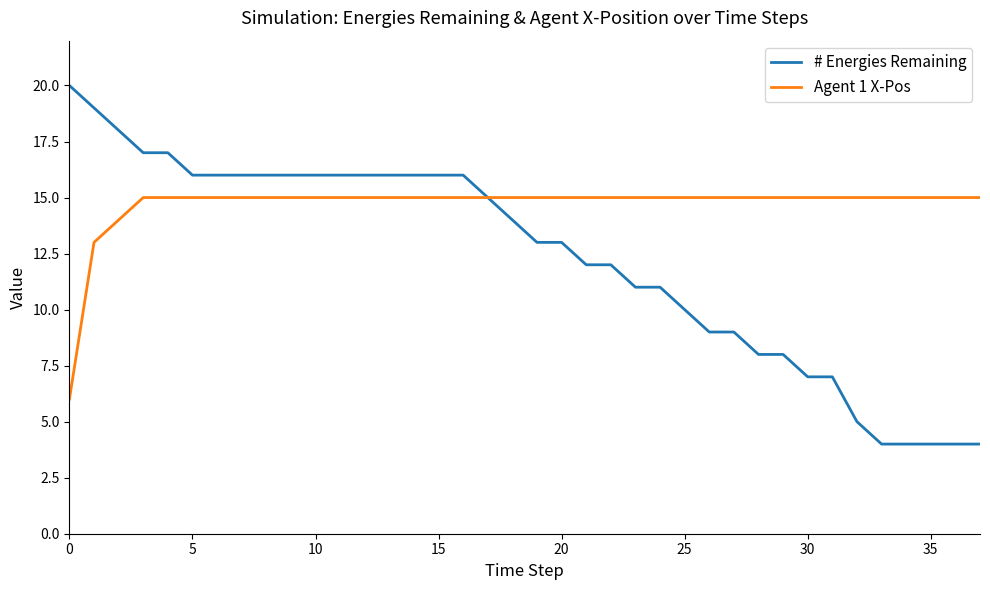

Which series has the largest range (max minus min)?

# Energies Remaining